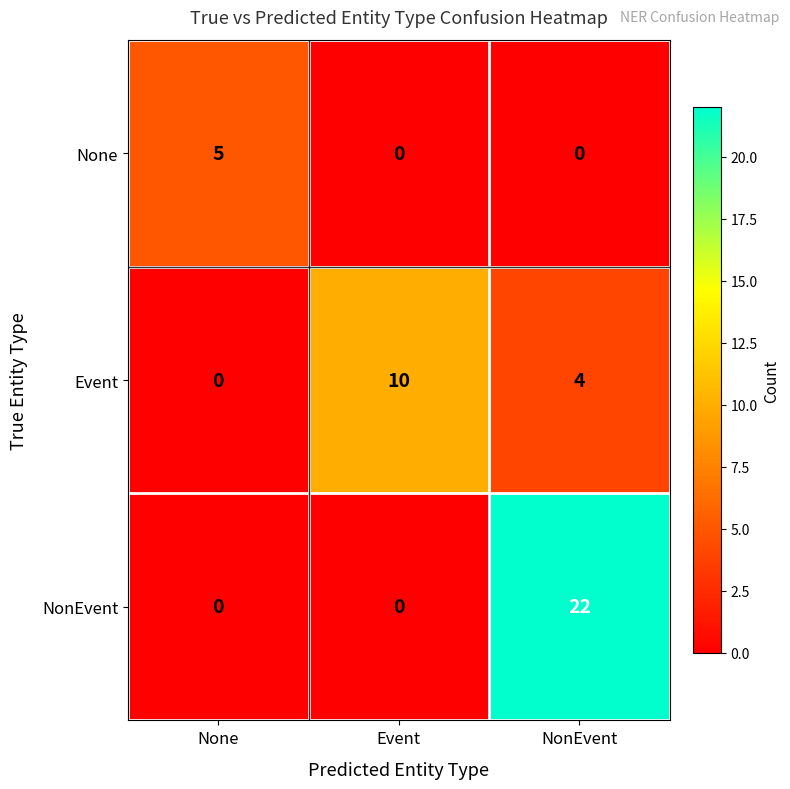

At NonEvent, list the series in order from largest to smallest.

NonEvent, Event, None